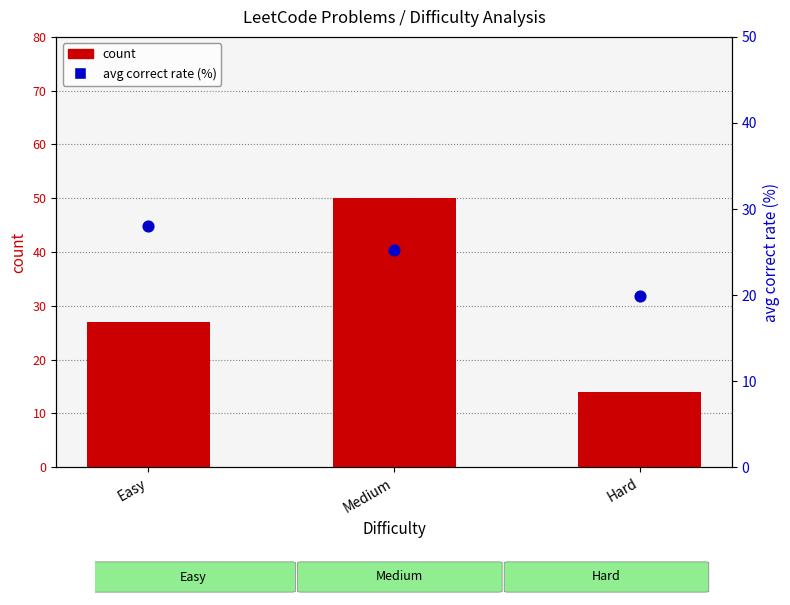

Which series contains the lowest Y value?

count